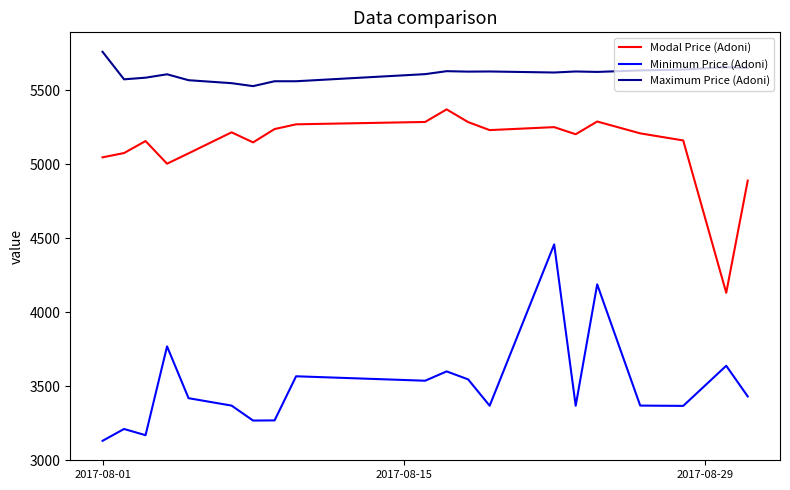

True or false: Minimum Price (Adoni) and Maximum Price (Adoni) cross at least once.

False